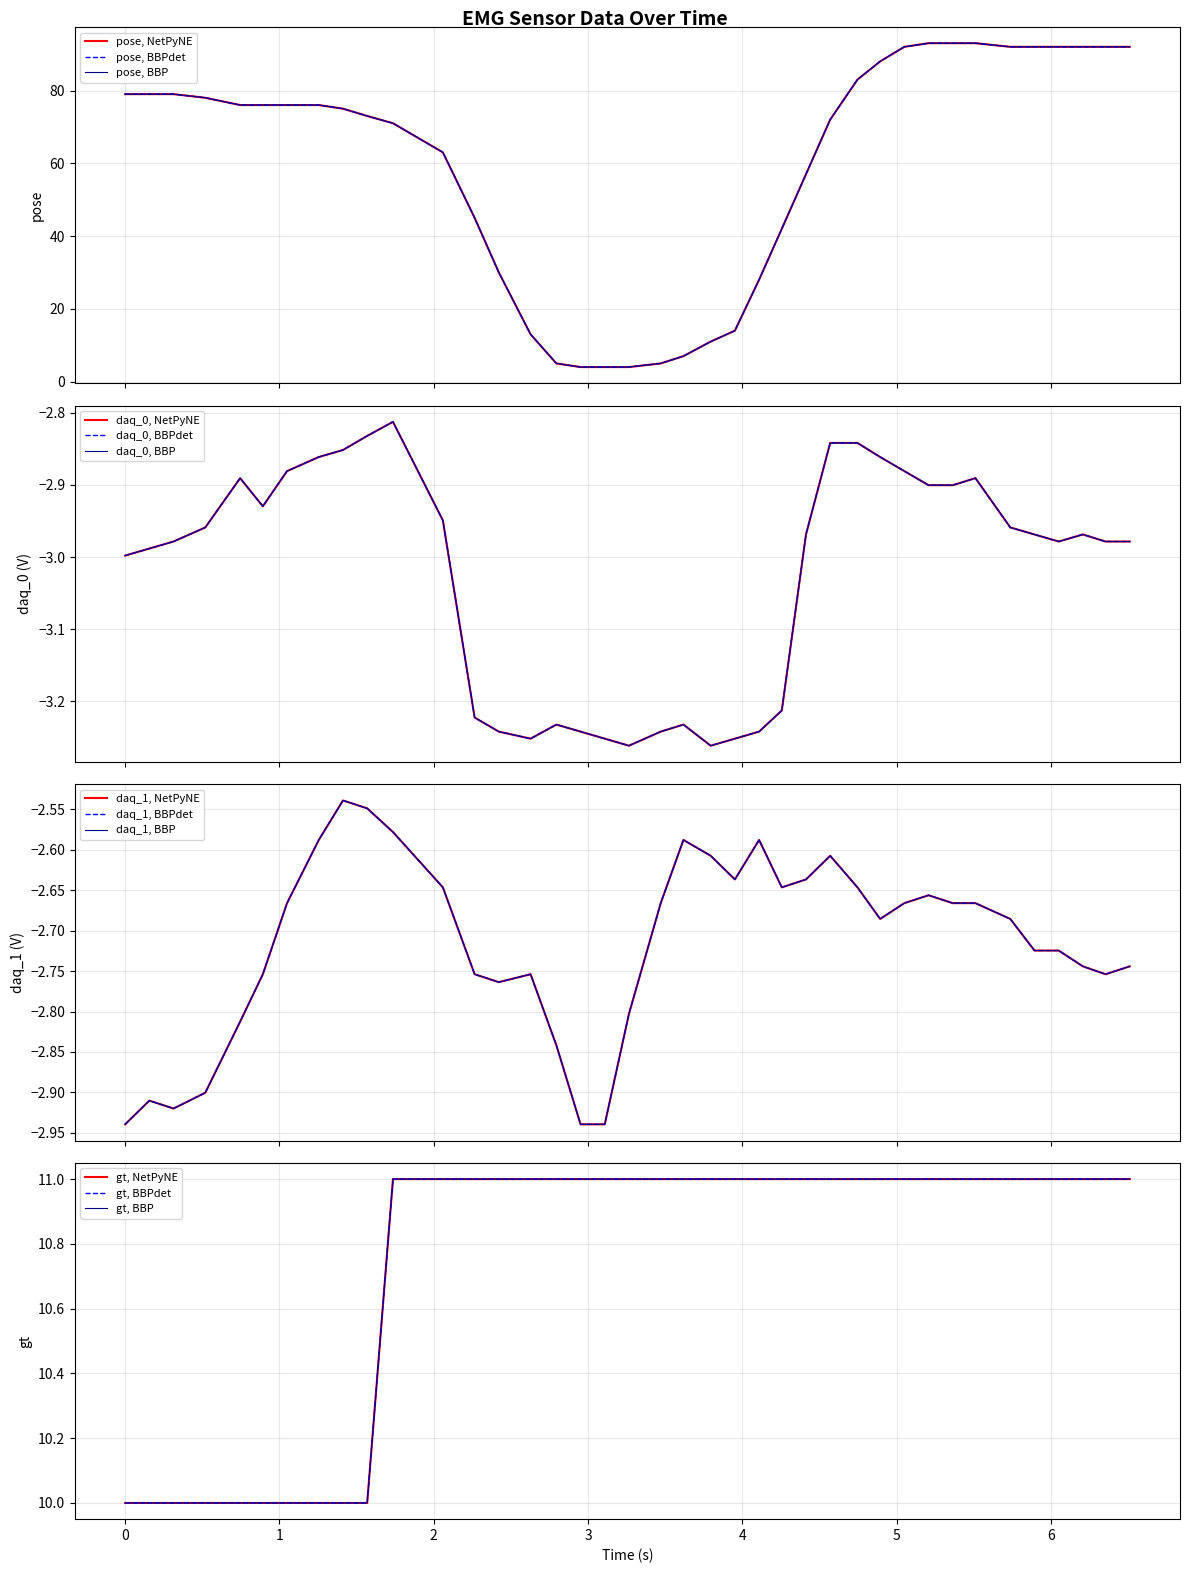

True or false: gt and daq_1 cross at least once.

False